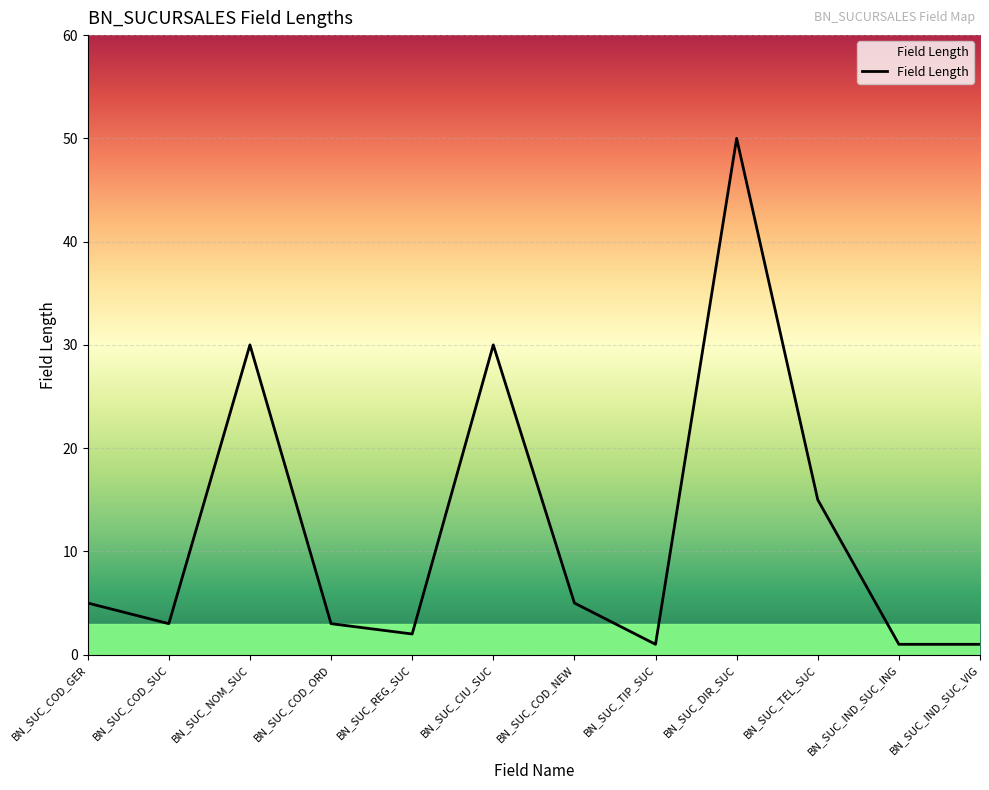

Which has a higher value, BN_SUC_REG_SUC or BN_SUC_TEL_SUC?

BN_SUC_TEL_SUC